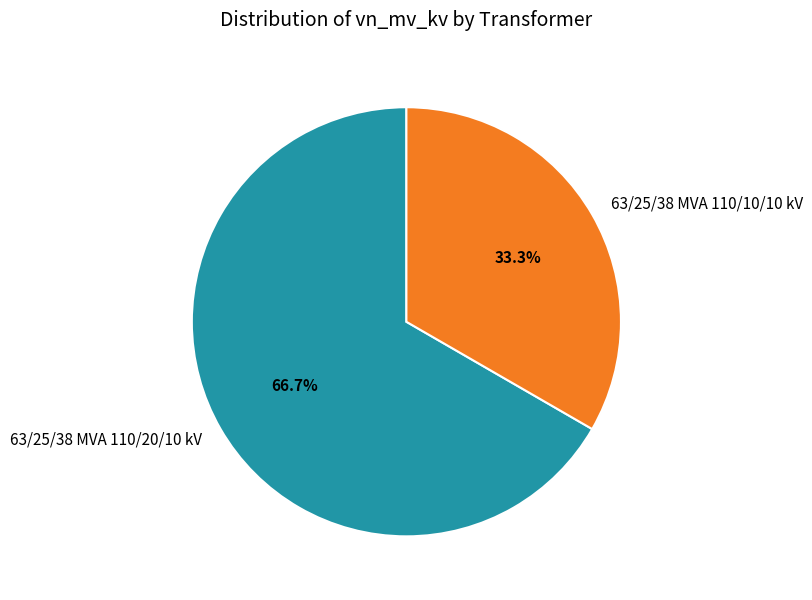

To the nearest percent, what percentage of the pie is 63/25/38 MVA 110/20/10 kV?

67%